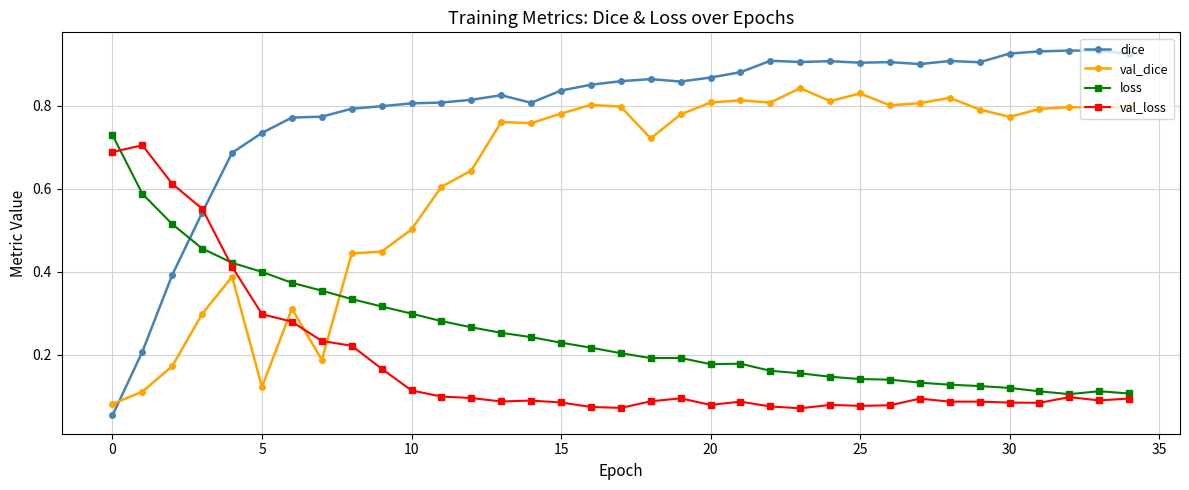

True or false: loss and dice cross at least once.

True